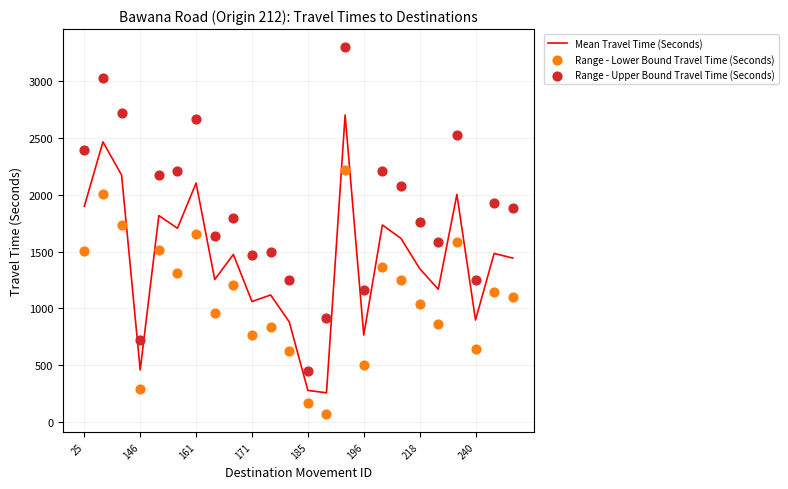

At how many categories does at least one series exceed 862?

22